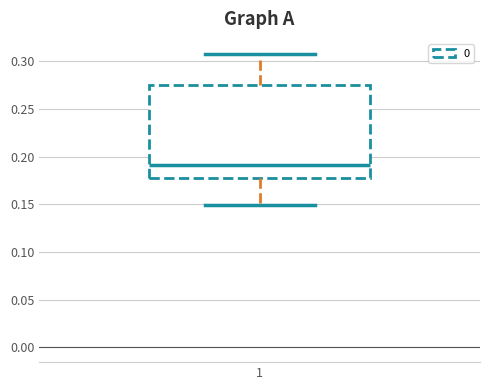

Transcribe this box plot: give where the median line is, the range the box spans, and where the two whiskers end, as read against the y-axis. The values are not printed on the chart, so give them approximately, as read against the axis.

median 0.190, box 0.175 to 0.275, whiskers 0.150 to 0.310